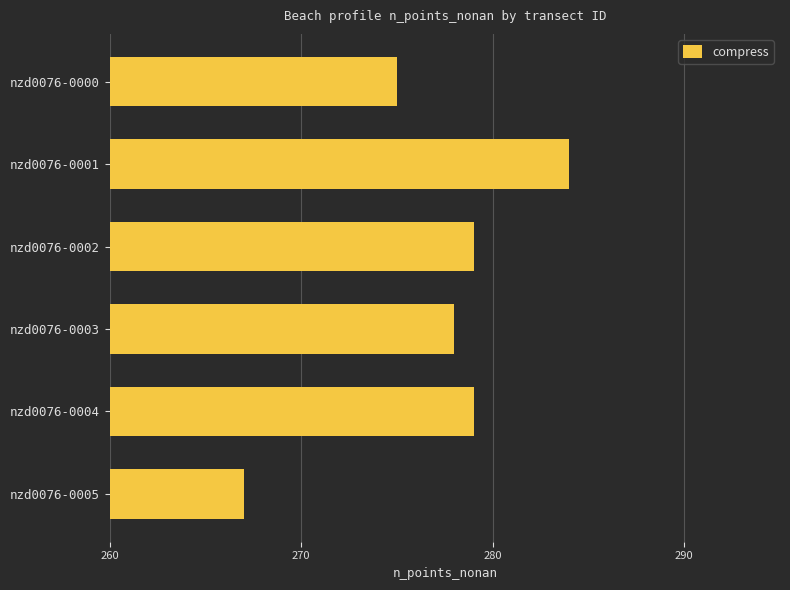

How many bars are there in total?

6